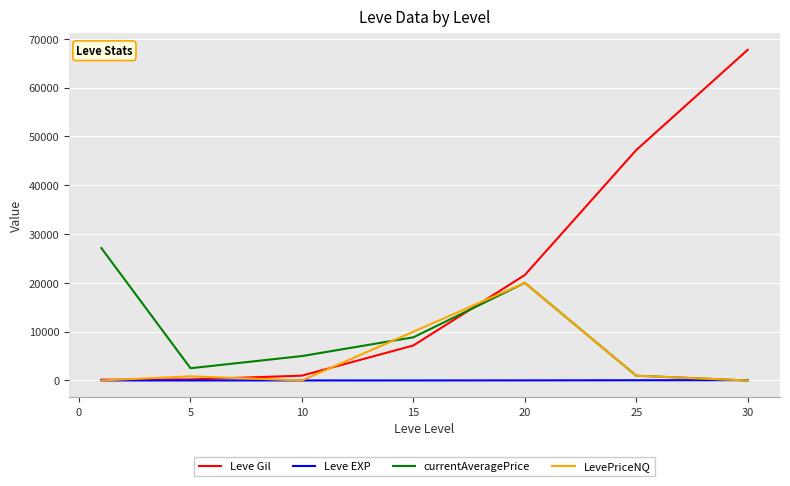

List the series in order of their peak value, lowest first.

Leve EXP, LevePriceNQ, currentAveragePrice, Leve Gil